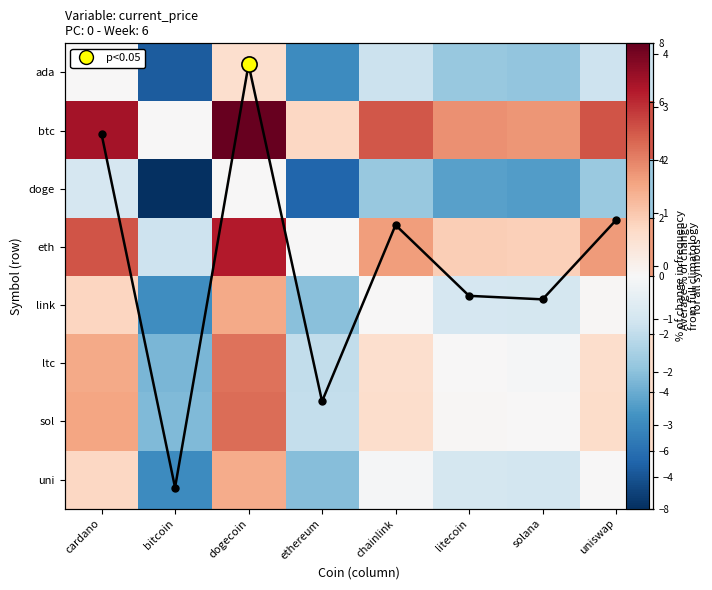

Rank the series at dogecoin from lowest to highest value.

doge, ada, uni, link, avg deviation, ltc, sol, eth, btc